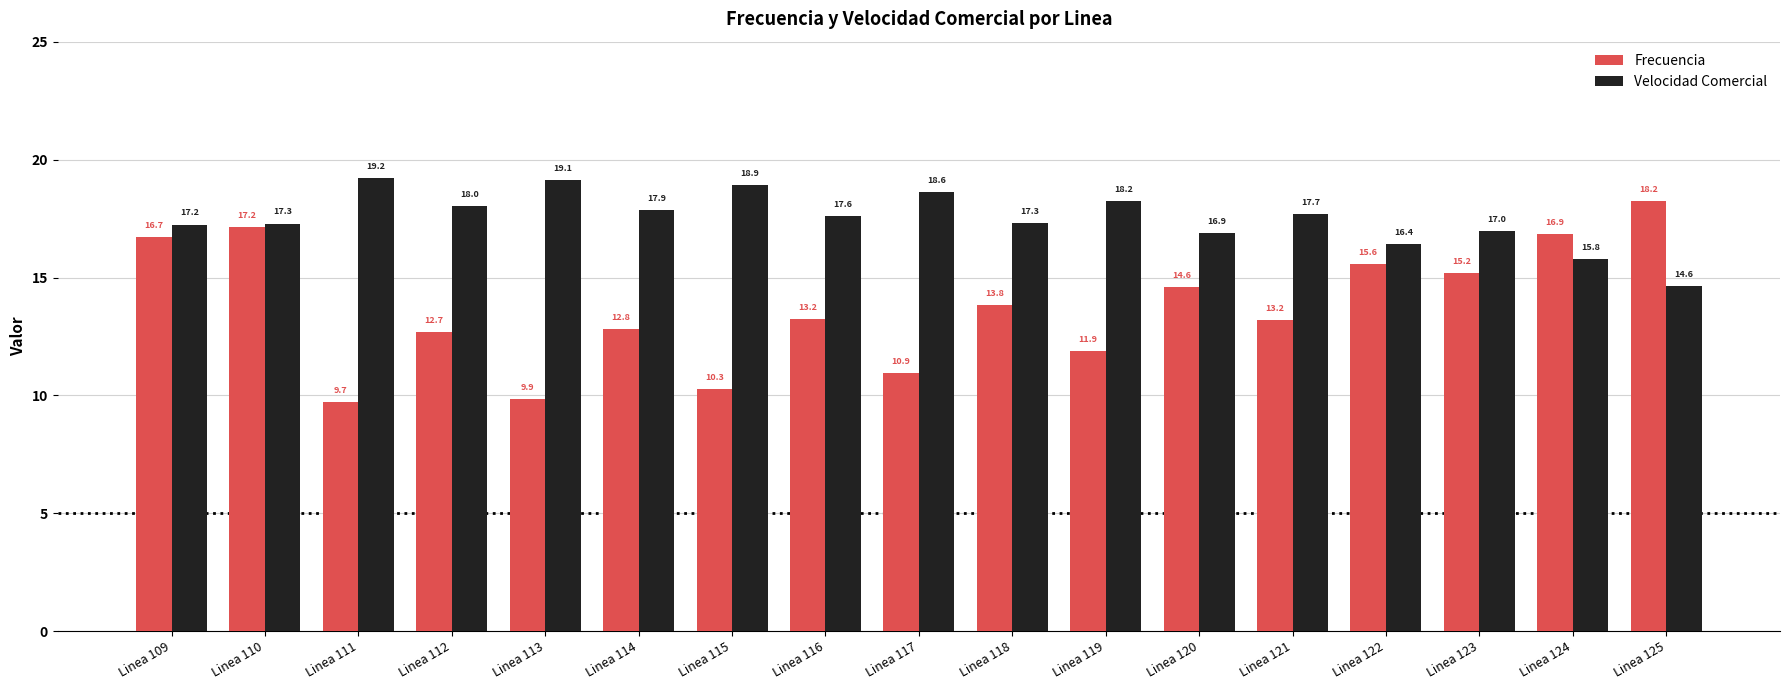

Reading left to right, list all the values displayed in this chart.

Frecuencia: 16.7	17.2	9.7	12.7	9.9	12.8	10.3	13.2	10.9	13.8	11.9	14.6	13.2	15.6	15.2	16.9	18.2
Velocidad Comercial: 17.2	17.3	19.2	18.0	19.1	17.9	18.9	17.6	18.6	17.3	18.2	16.9	17.7	16.4	17.0	15.8	14.6